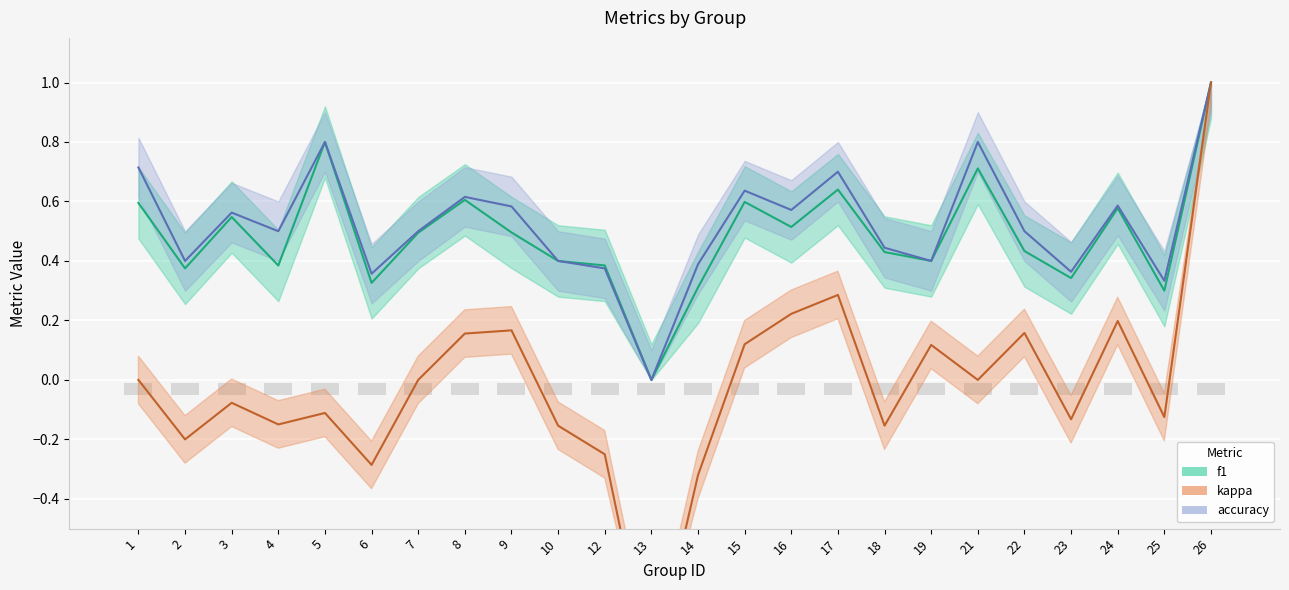

How many groups of bars are there?

24